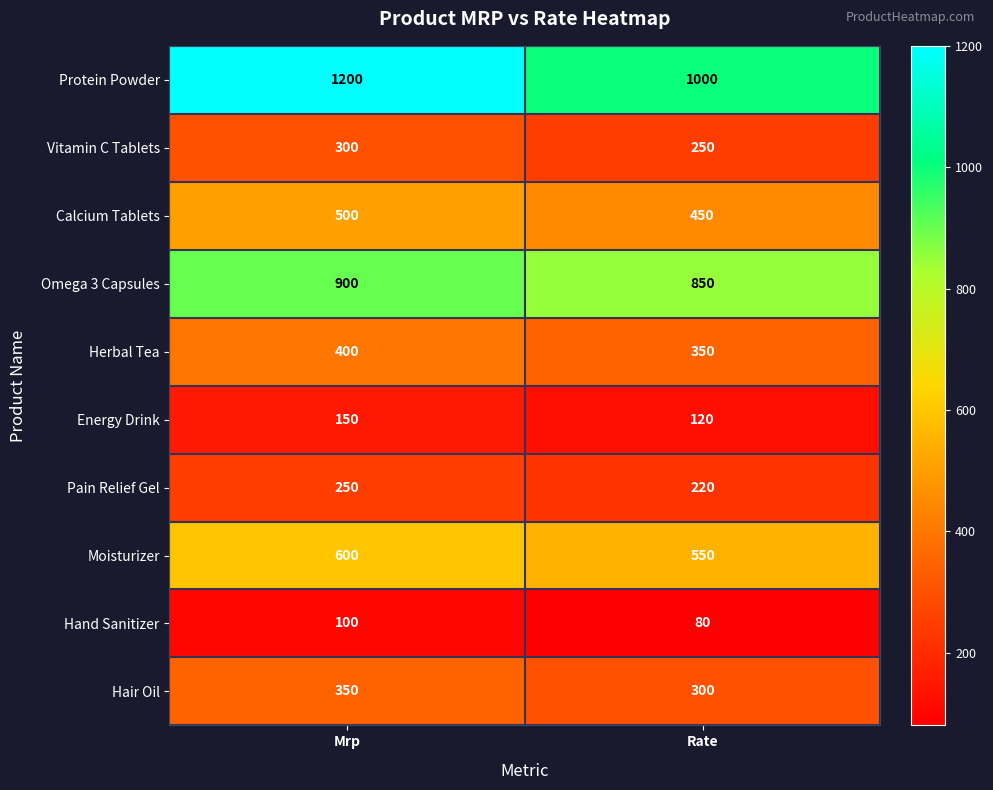

What is the sum of the Protein Powder values at Rate and Mrp?

2200